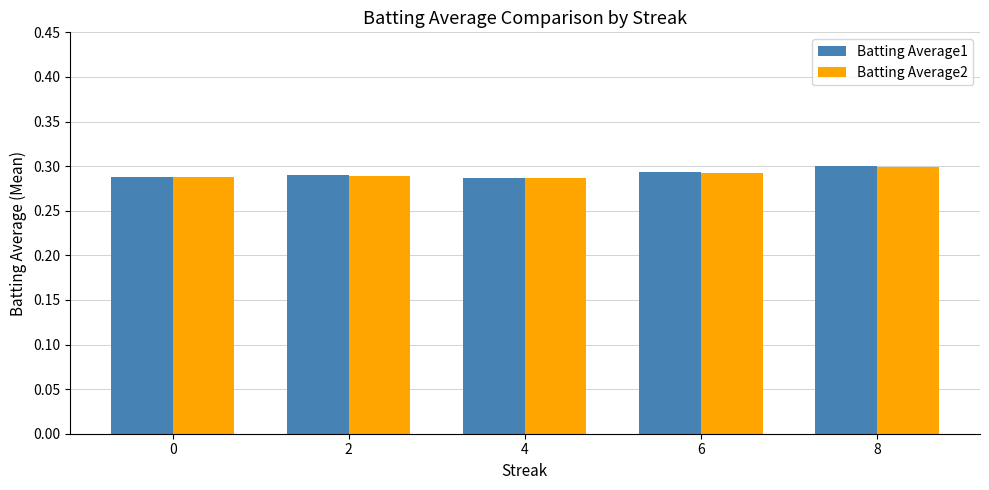

How many Batting Average2 values are between 0 and 1?

5